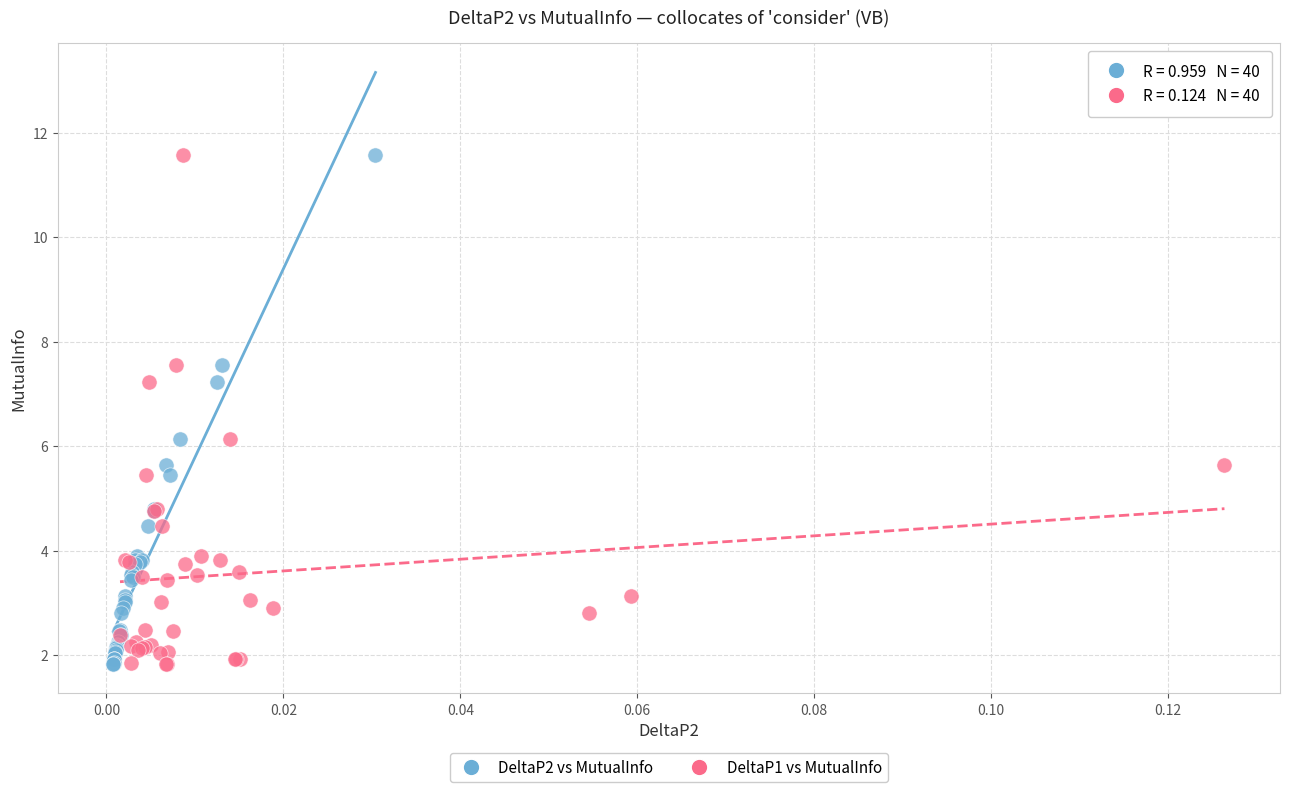

What are all the series names shown in the legend?

DeltaP2 vs MutualInfo, DeltaP1 vs MutualInfo